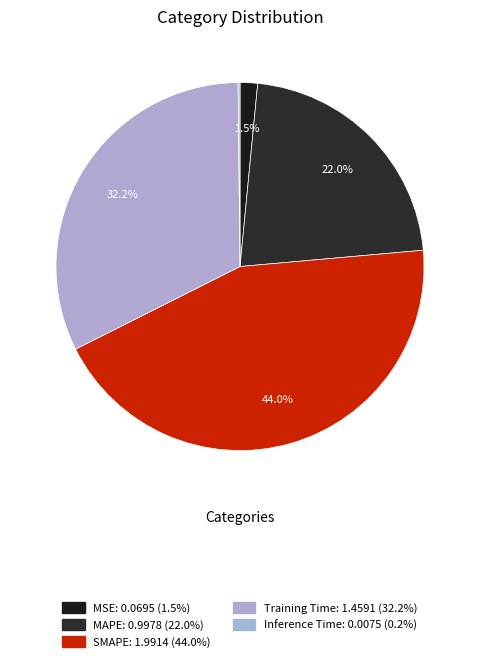

How many segments does this pie chart have?

5